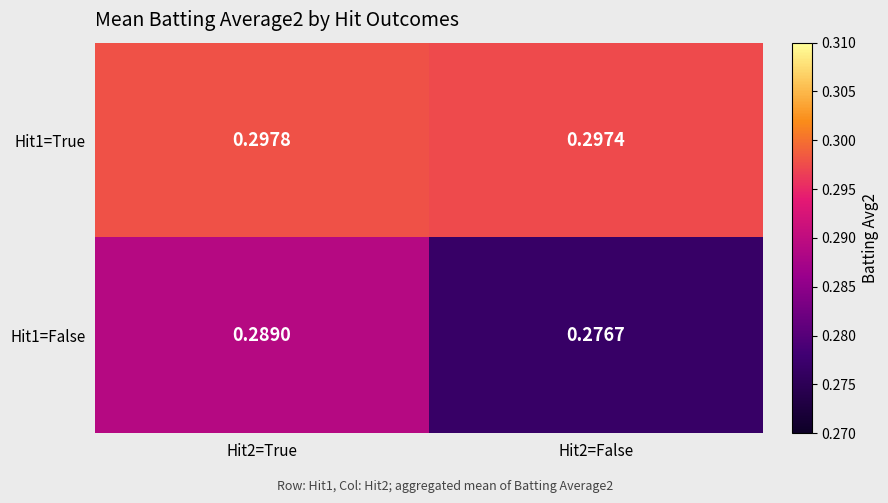

Count the number of data series in this chart.

2